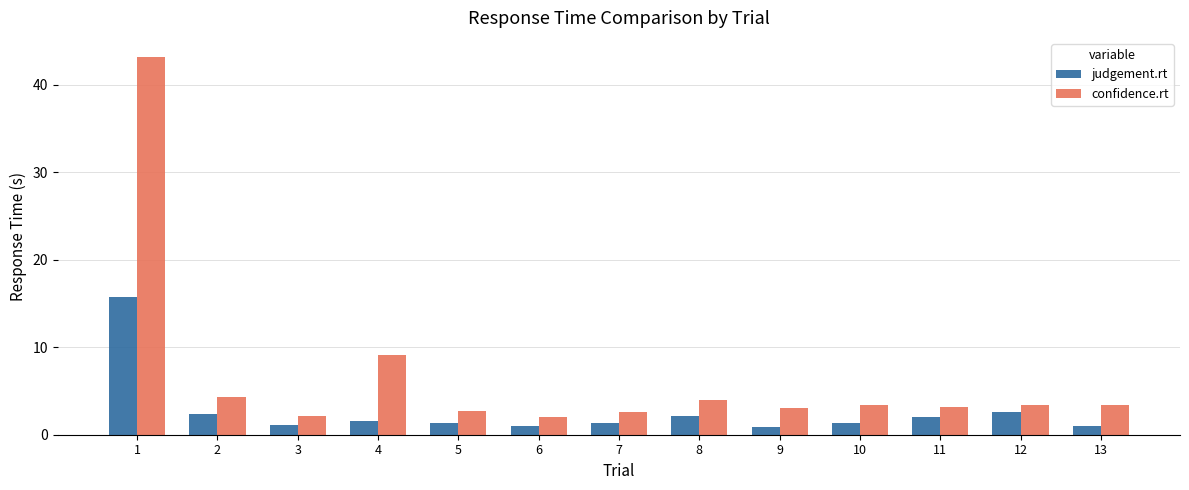

Between 4 and 12, which series saw the biggest shift?

confidence.rt